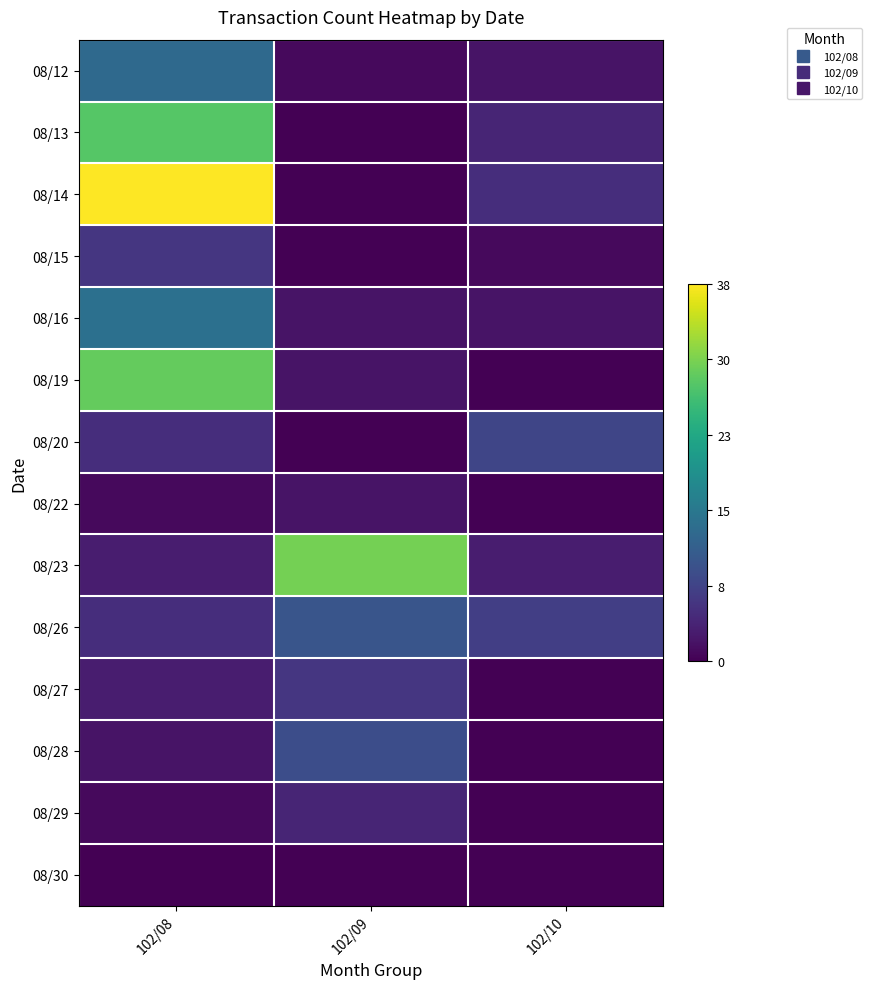

Reading right to left, what are all the values shown in this chart?

08/12: 102/10=0.1	102/09=0.0	102/08=0.3
08/13: 102/10=0.1	102/09=0.0	102/08=0.7
08/14: 102/10=0.1	102/09=0.0	102/08=1.0
08/15: 102/10=0.0	102/09=0.0	102/08=0.2
08/16: 102/10=0.1	102/09=0.1	102/08=0.4
08/19: 102/10=0.0	102/09=0.1	102/08=0.8
08/20: 102/10=0.2	102/09=0.0	102/08=0.1
08/22: 102/10=0.0	102/09=0.1	102/08=0.0
08/23: 102/10=0.1	102/09=0.8	102/08=0.1
08/26: 102/10=0.2	102/09=0.3	102/08=0.1
08/27: 102/10=0.0	102/09=0.2	102/08=0.1
08/28: 102/10=0.0	102/09=0.2	102/08=0.1
08/29: 102/10=0.0	102/09=0.1	102/08=0.0
08/30: 102/10=0.0	102/09=0.0	102/08=0.0